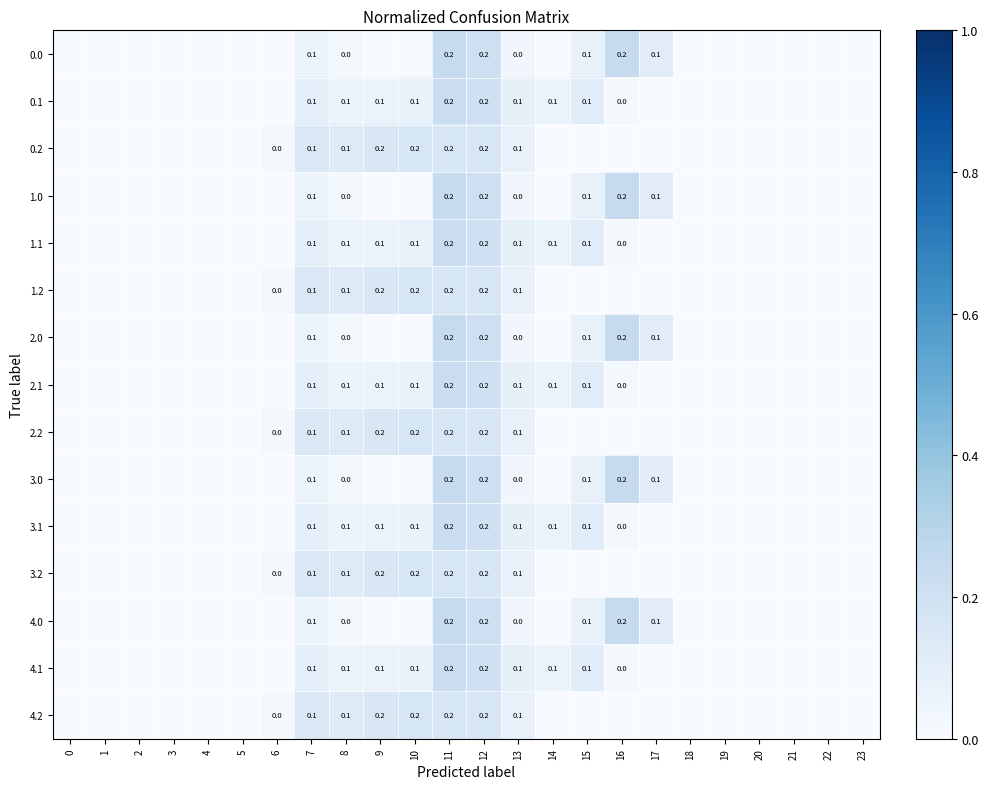

The row_11 series shows -0.1 at 5. True or false?

False